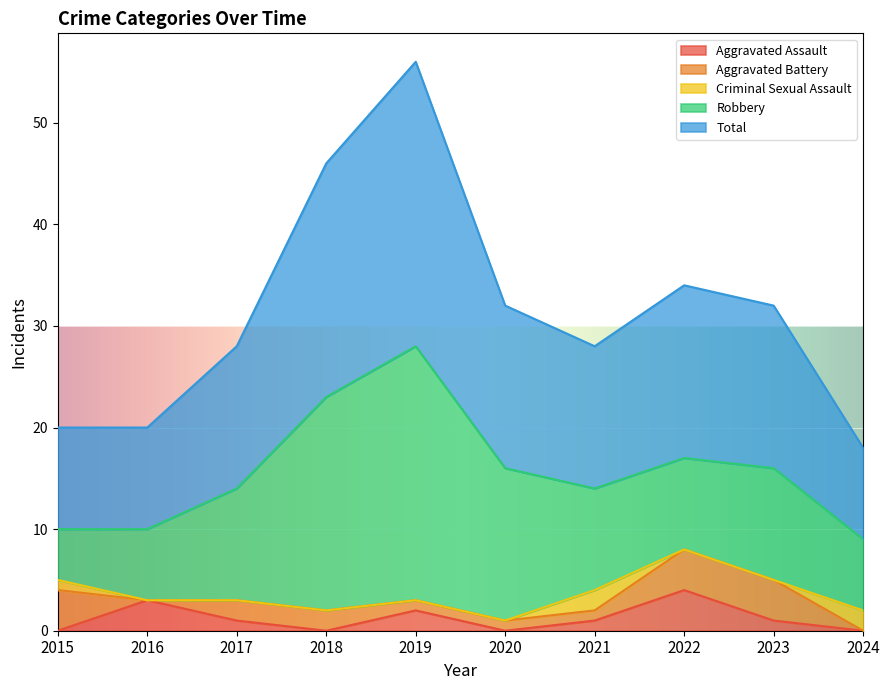

What is the difference between the maximum and minimum values in the Total series?

19